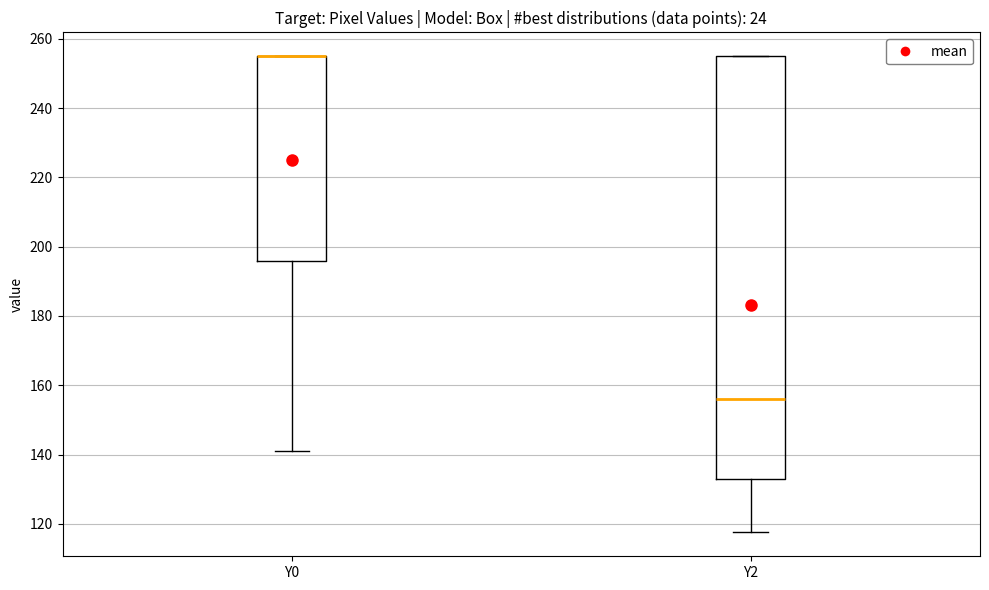

Reading left to right, transcribe this box plot: for each box, give where its median line is, the range the box spans, and where its two whiskers end, as read against the y-axis. The values are not printed on the chart, so give them approximately, as read against the axis.

Y0: median 256 (drawn on the box's upper edge), box 196 to 256, whiskers 142 to 256
Y2: median 156, box 132 to 256, whiskers 118 to 256